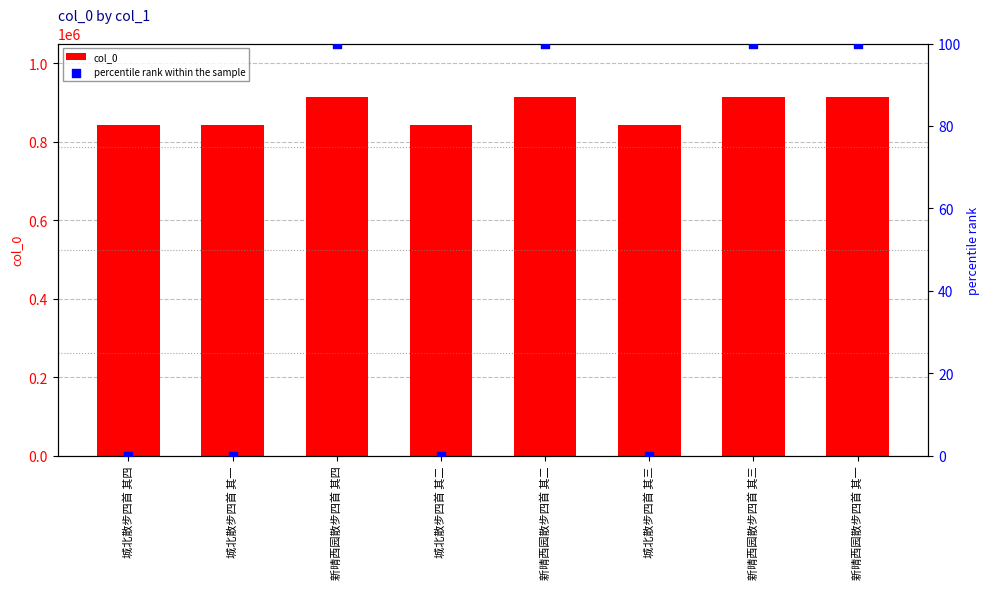

Which series has the largest total across all categories?

col_0